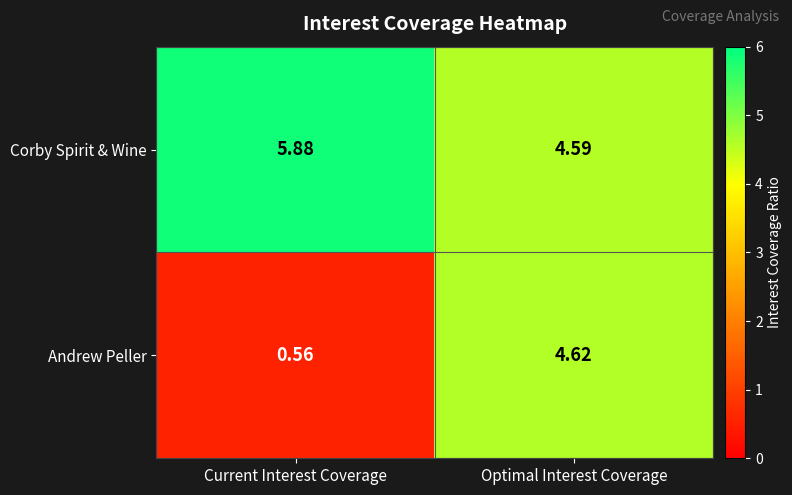

At which label is Andrew Peller closest to 2?

Current Interest Coverage